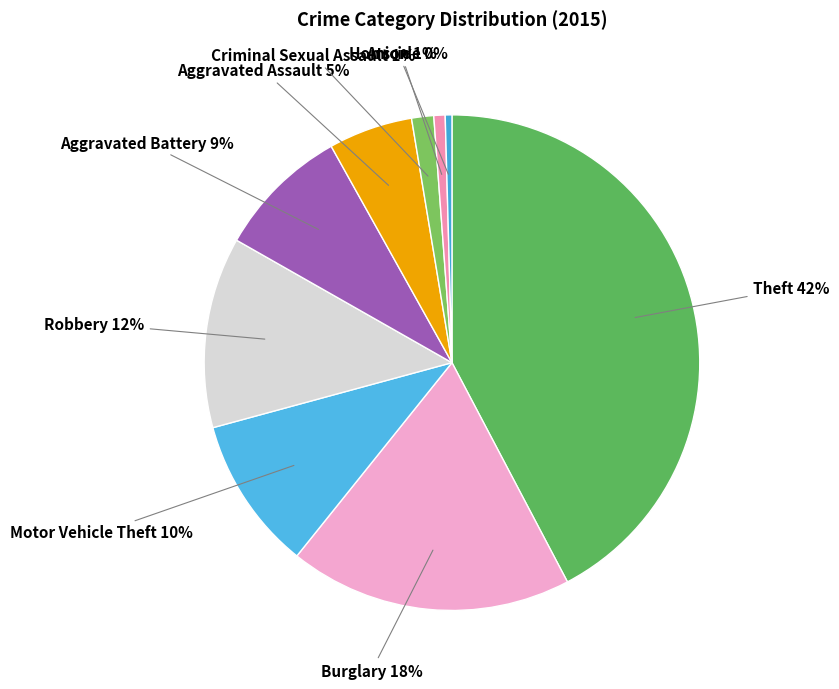

How many slices are in this pie chart?

9